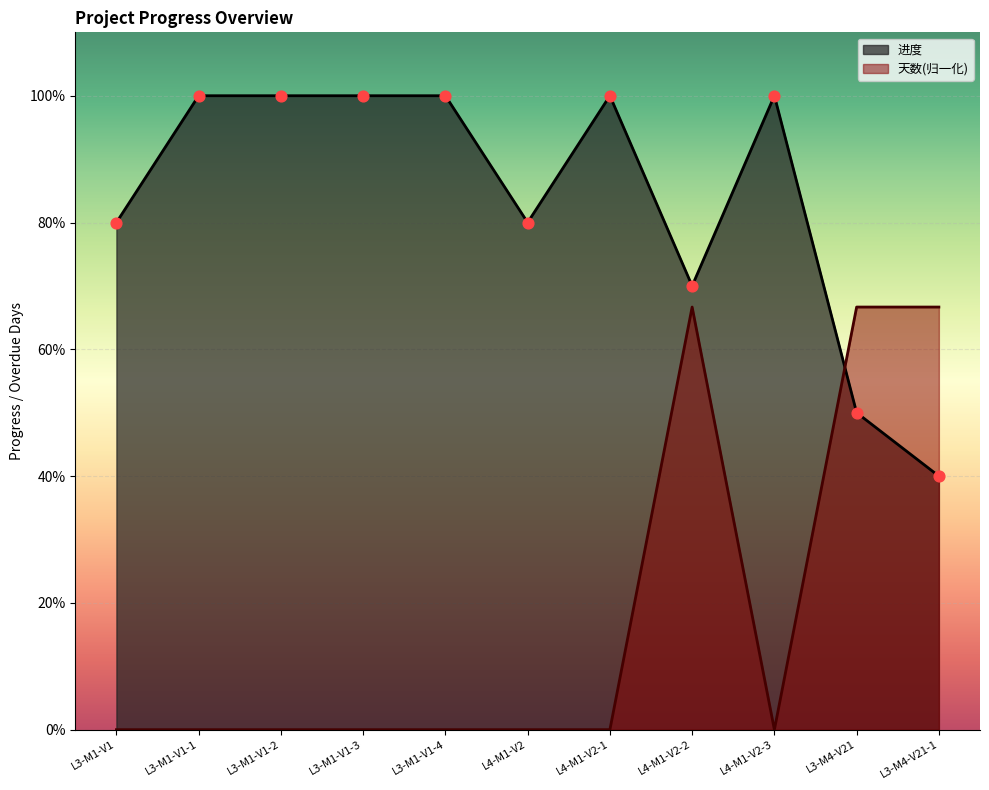

At how many categories does at least one series exceed 0?

11